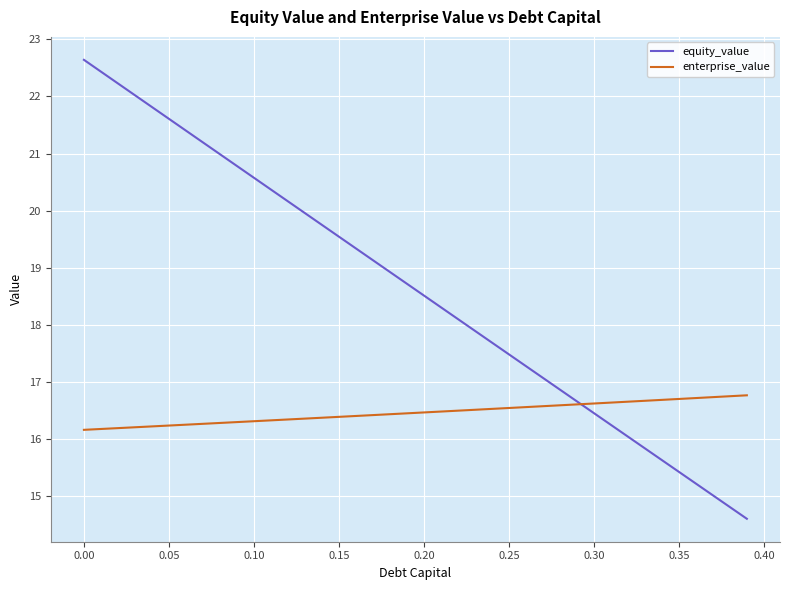

What is the minimum value shown in the chart?

14.6